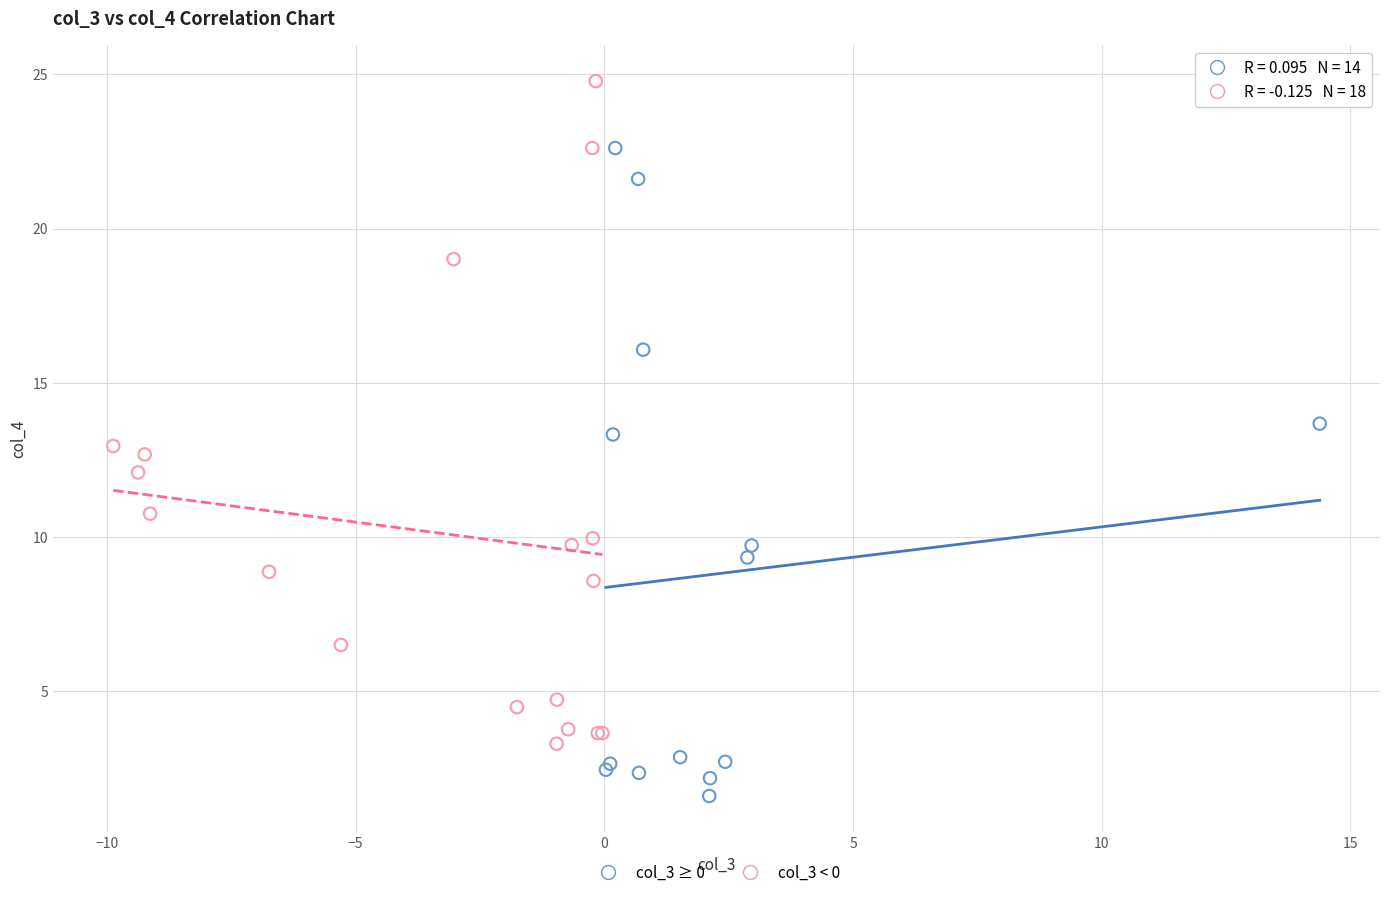

Which series reaches the maximum Y coordinate?

col_3 < 0